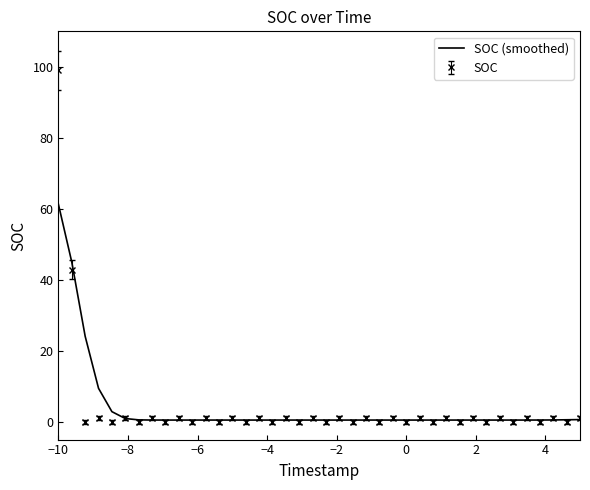

What is the greatest value displayed?

99.0